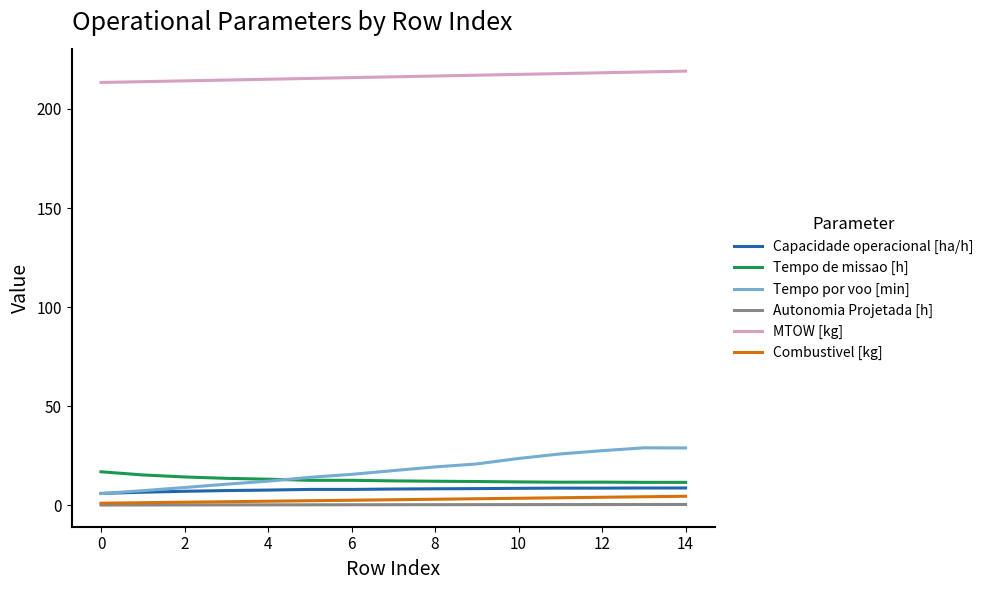

Which series has the largest total across all categories?

MTOW [kg]